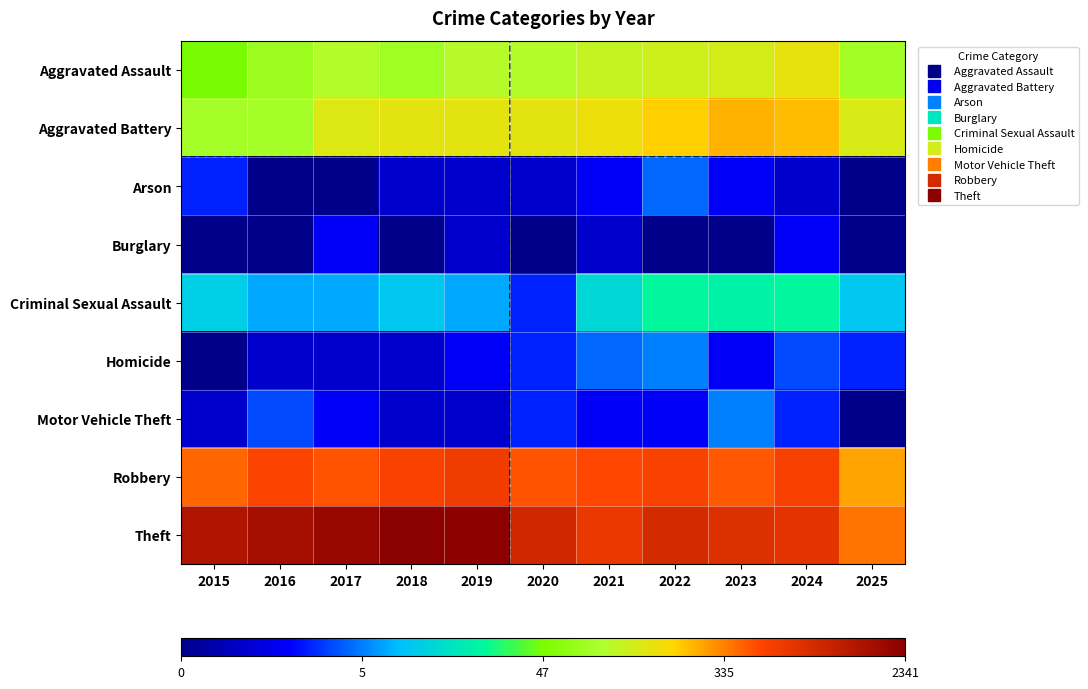

Reading left to right, list all the values displayed in this chart.

Aggravated Assault: 2015=3.9	2016=4.3	2017=4.6	2018=4.4	2019=4.6	2020=4.6	2021=4.7	2022=4.8	2023=4.9	2024=5.0	2025=4.4
Aggravated Battery: 2015=4.4	2016=4.4	2017=5.0	2018=5.0	2019=5.0	2020=5.0	2021=5.1	2022=5.3	2023=5.5	2024=5.5	2025=4.9
Arson: 2015=1.4	2016=0.0	2017=0.0	2018=0.7	2019=0.7	2020=0.7	2021=1.1	2022=1.8	2023=1.1	2024=0.7	2025=0.0
Burglary: 2015=0.0	2016=0.0	2017=1.1	2018=0.0	2019=0.7	2020=0.0	2021=0.7	2022=0.0	2023=0.0	2024=1.1	2025=0.0
Criminal Sexual Assault: 2015=2.6	2016=2.2	2017=2.2	2018=2.5	2019=2.2	2020=1.4	2021=2.7	2022=3.2	2023=3.1	2024=3.2	2025=2.5
Homicide: 2015=0.0	2016=0.7	2017=0.7	2018=0.7	2019=1.1	2020=1.4	2021=1.8	2022=1.9	2023=1.1	2024=1.6	2025=1.4
Motor Vehicle Theft: 2015=0.7	2016=1.6	2017=1.1	2018=0.7	2019=0.7	2020=1.4	2021=1.1	2022=1.1	2023=1.9	2024=1.4	2025=0.0
Robbery: 2015=6.0	2016=6.2	2017=6.1	2018=6.3	2019=6.4	2020=6.1	2021=6.2	2022=6.3	2023=6.1	2024=6.3	2025=5.6
Theft: 2015=7.3	2016=7.4	2017=7.5	2018=7.8	2019=7.7	2020=6.8	2021=6.5	2022=6.8	2023=6.6	2024=6.6	2025=5.9